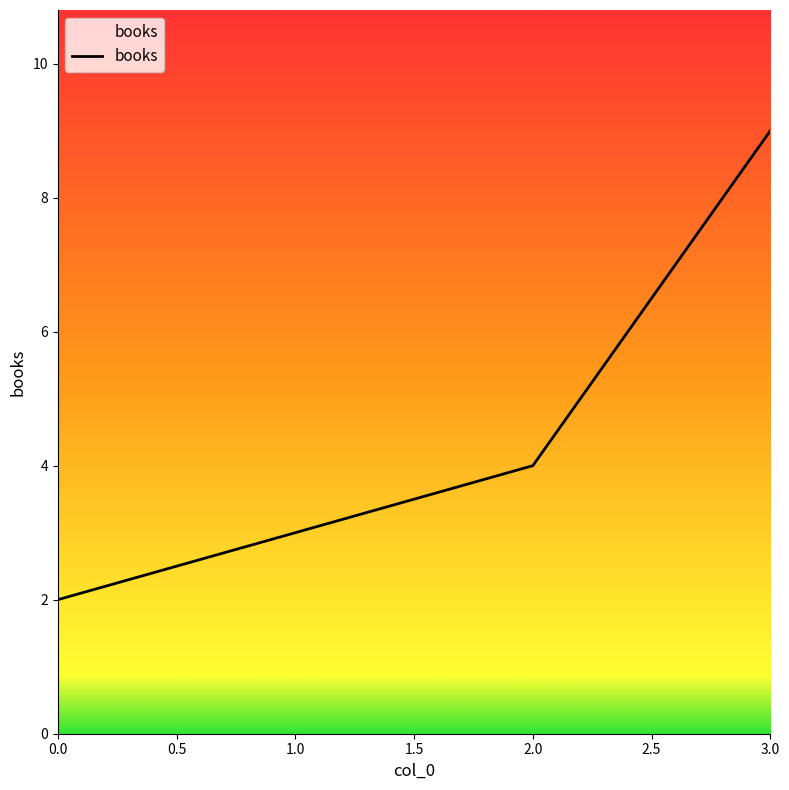

List the labels in order of value, smallest first.

0.0, 1.0, 2.0, 3.0